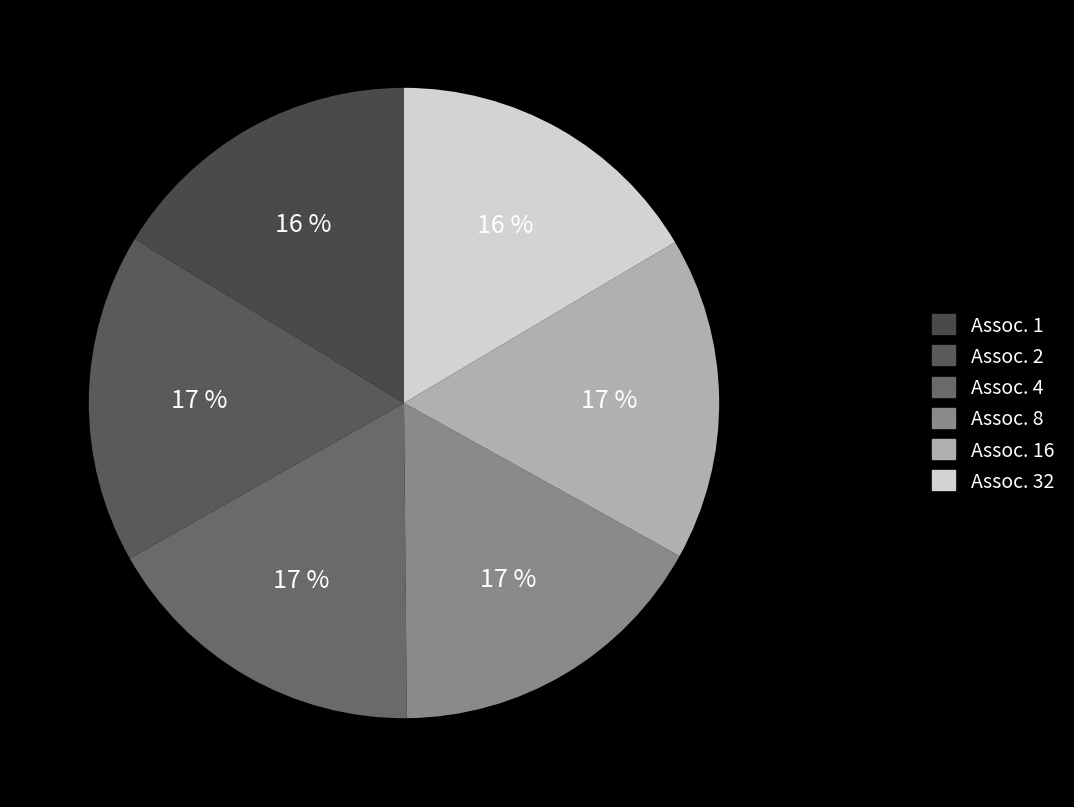

What is the largest slice in the pie chart?

4